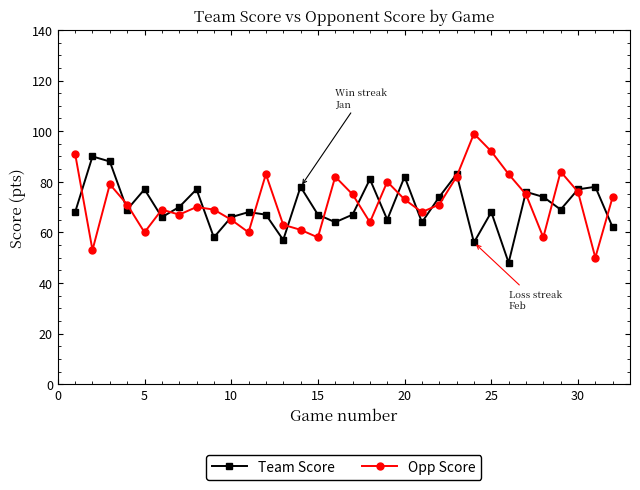

After their last crossing, which series has the higher values: Team Score or Opp Score?

Opp Score